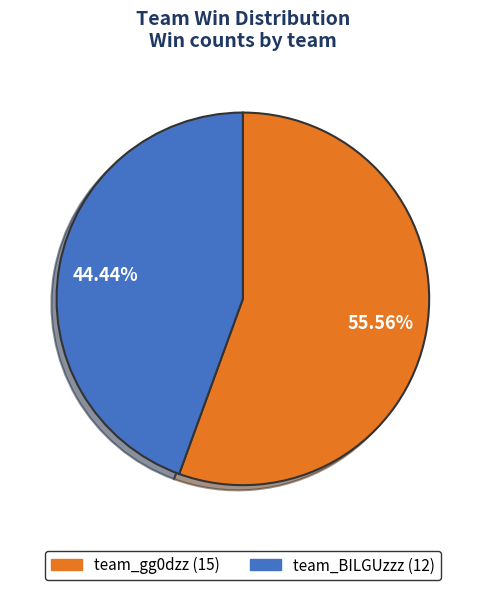

To the nearest percent, what is the average slice percentage?

50%